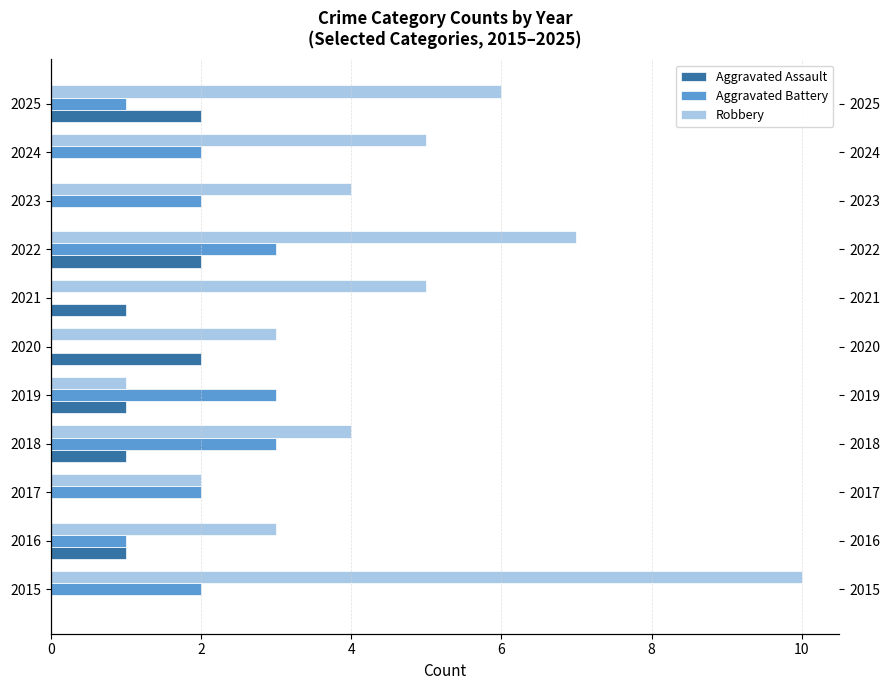

Which series changed the most between 2015 and 2022?

Robbery